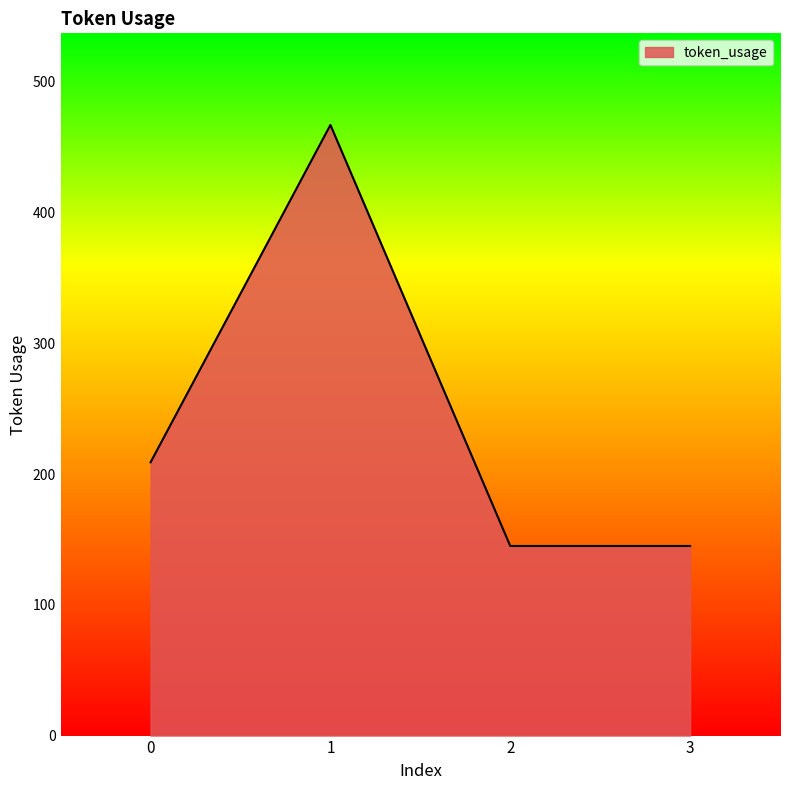

What is the sum of all values?

966